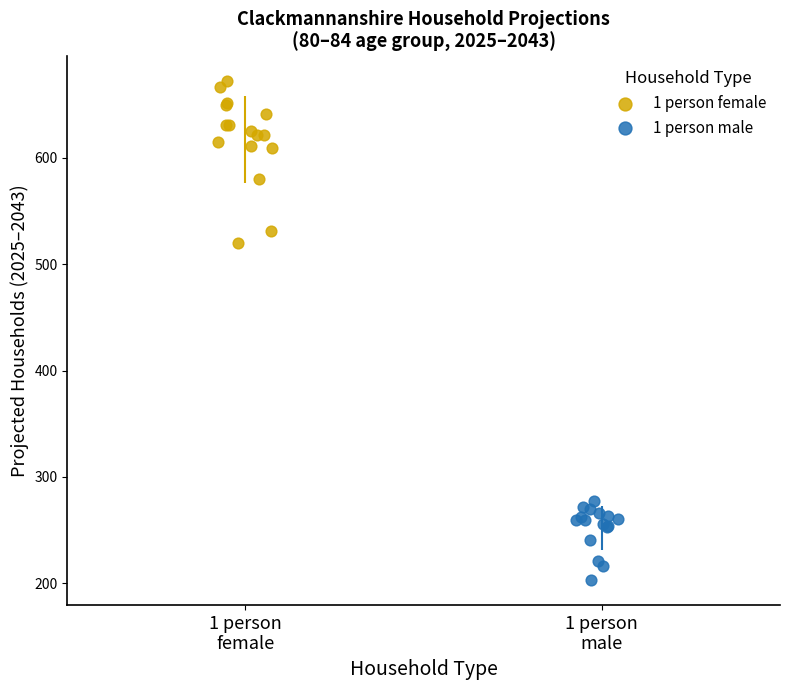

What are all the series names shown in the legend?

1 person female, 1 person male